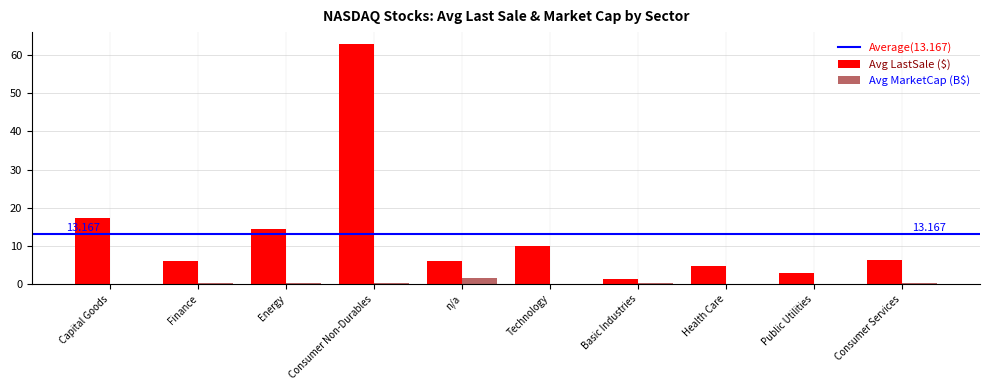

What is the total value across all series at Finance?

6.2